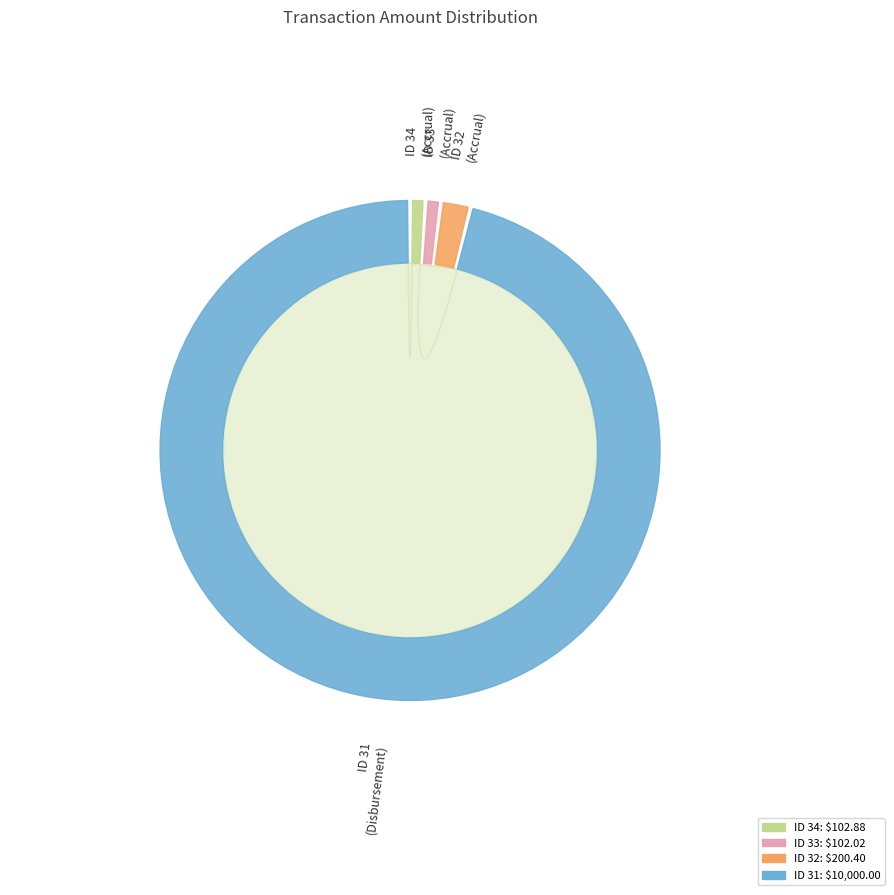

Which slice is the smallest?

33